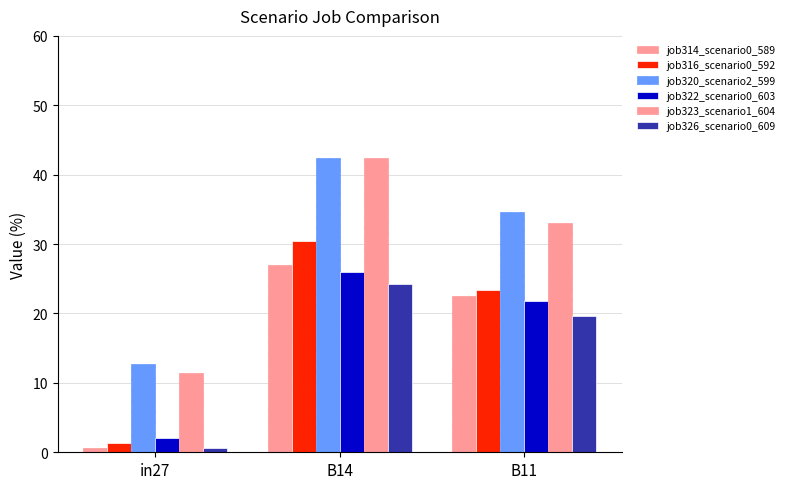

Between in27 and B11, which is larger?

B11